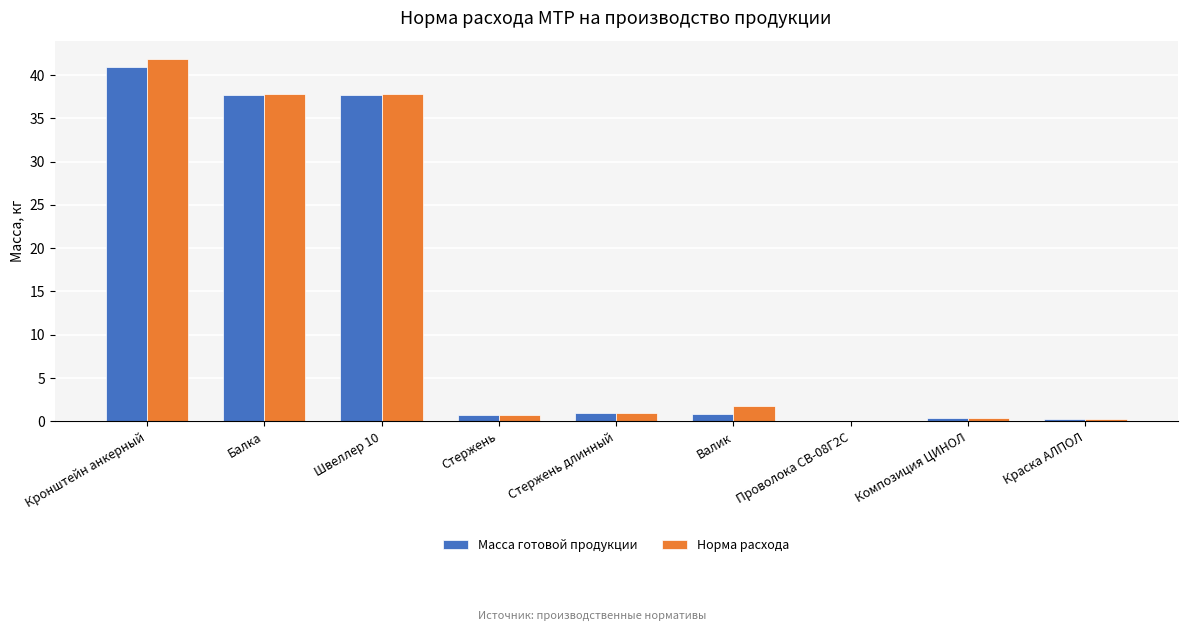

What is the spread (max minus min) of values at Балка?

0.1